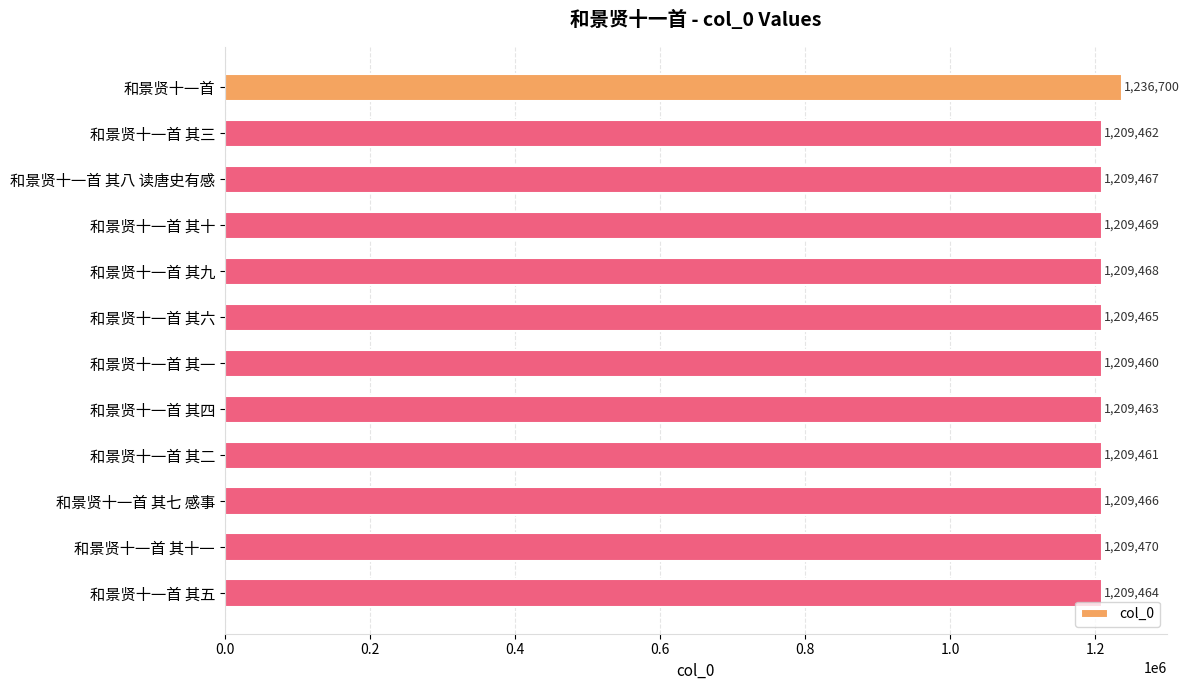

What is the sum of all values?

14540815